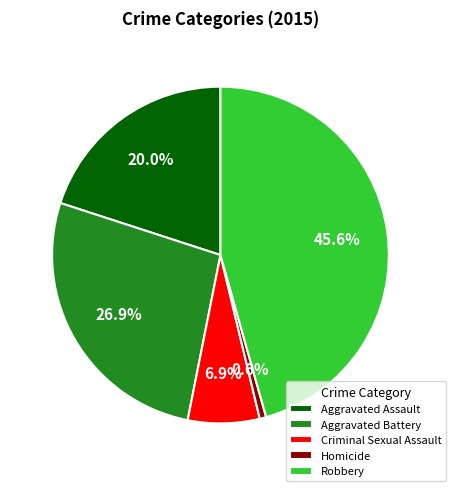

To the nearest percent, what percentage of the pie is Aggravated Assault?

20%